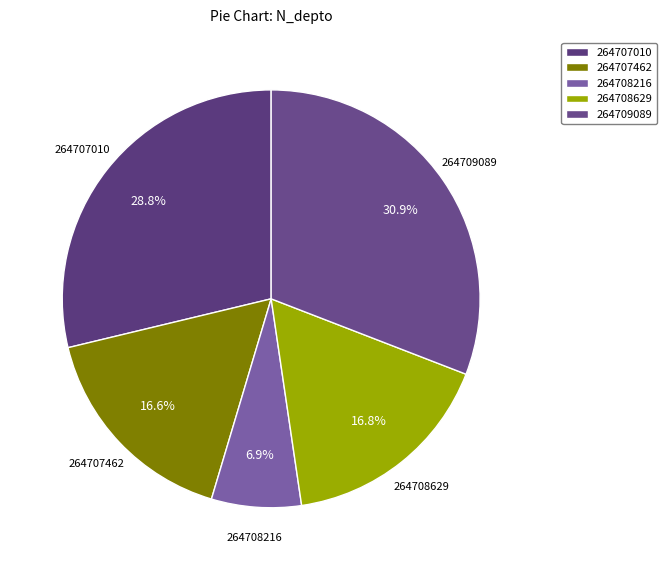

What is the largest slice in the pie chart?

264709089